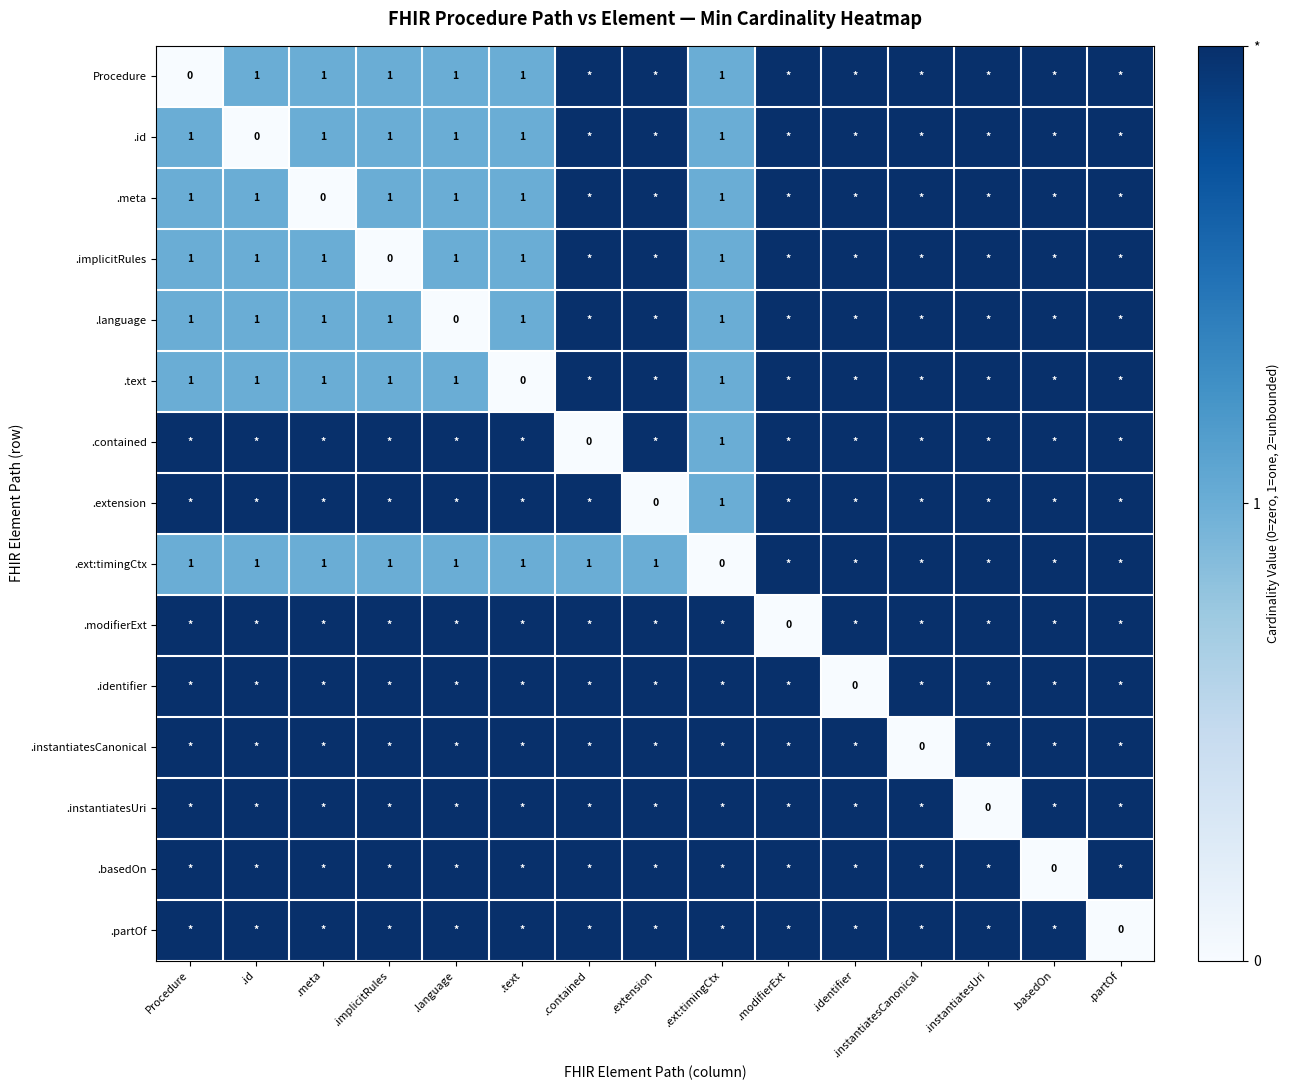

The value of .id at .language is 2. True or false?

False